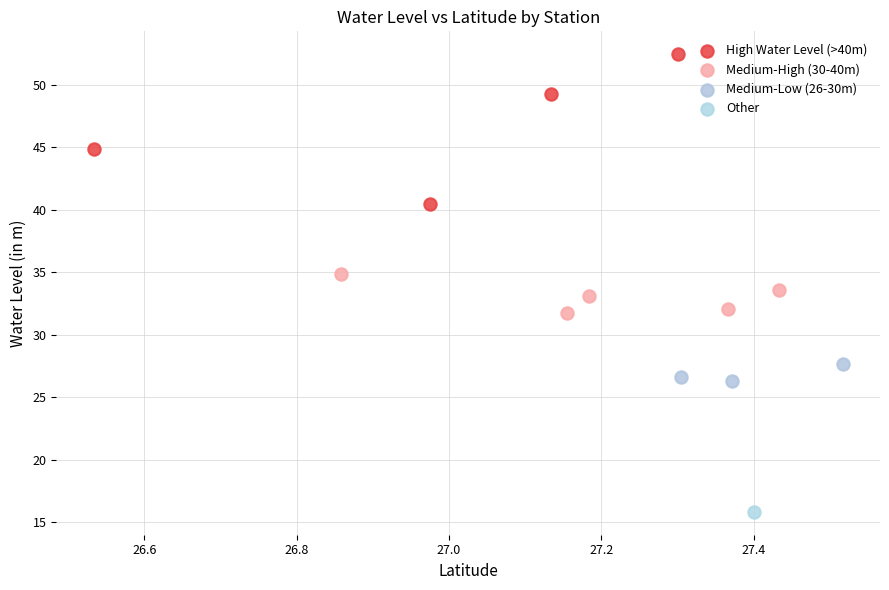

What are all the series names shown in the legend?

High Water Level (>40m), Medium-High (30-40m), Medium-Low (26-30m), Other